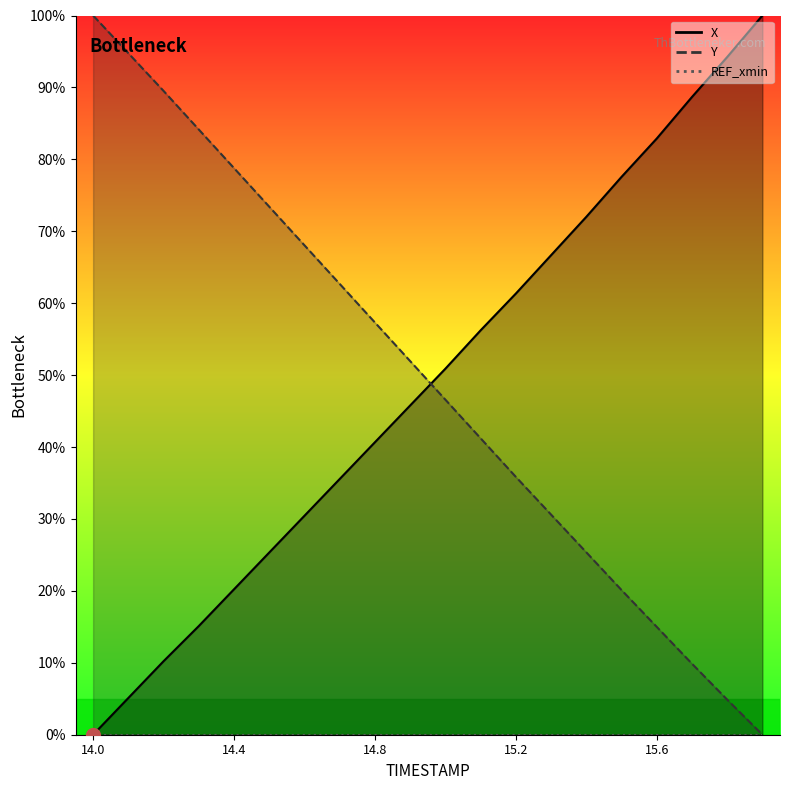

Reading right to left, list all the values displayed in this chart.

X: 100.0	94.2	88.7	82.9	77.6	72.0	66.7	61.3	56.2	50.9	45.8	40.7	35.6	30.4	25.3	20.2	15.1	10.2	5.1	0.0
Y: 0.0	4.9	9.9	15.0	20.1	25.4	30.6	35.9	41.2	46.6	52.0	57.3	62.7	68.0	73.4	78.8	84.1	89.5	94.8	100.0